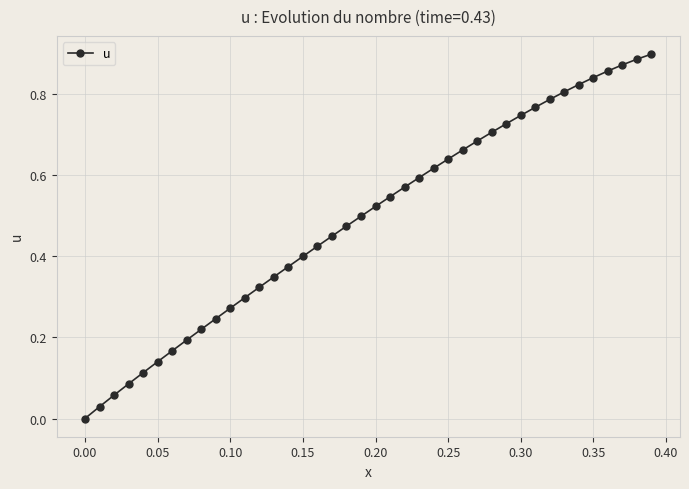

What is the sum of all values?

19.7